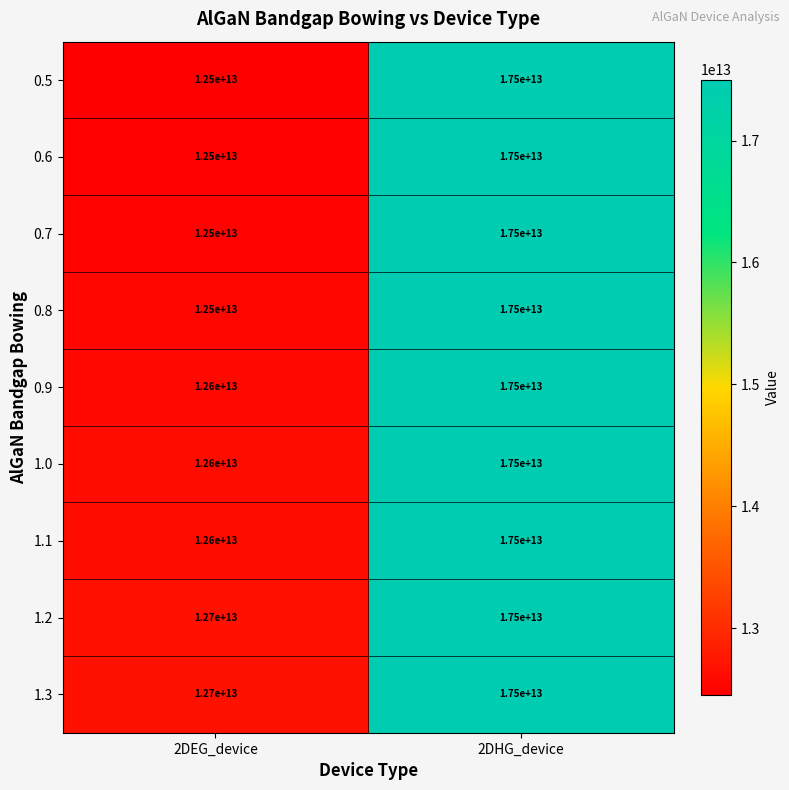

What is the difference between the maximum and minimum values in the 1.3 series?

4800000000000